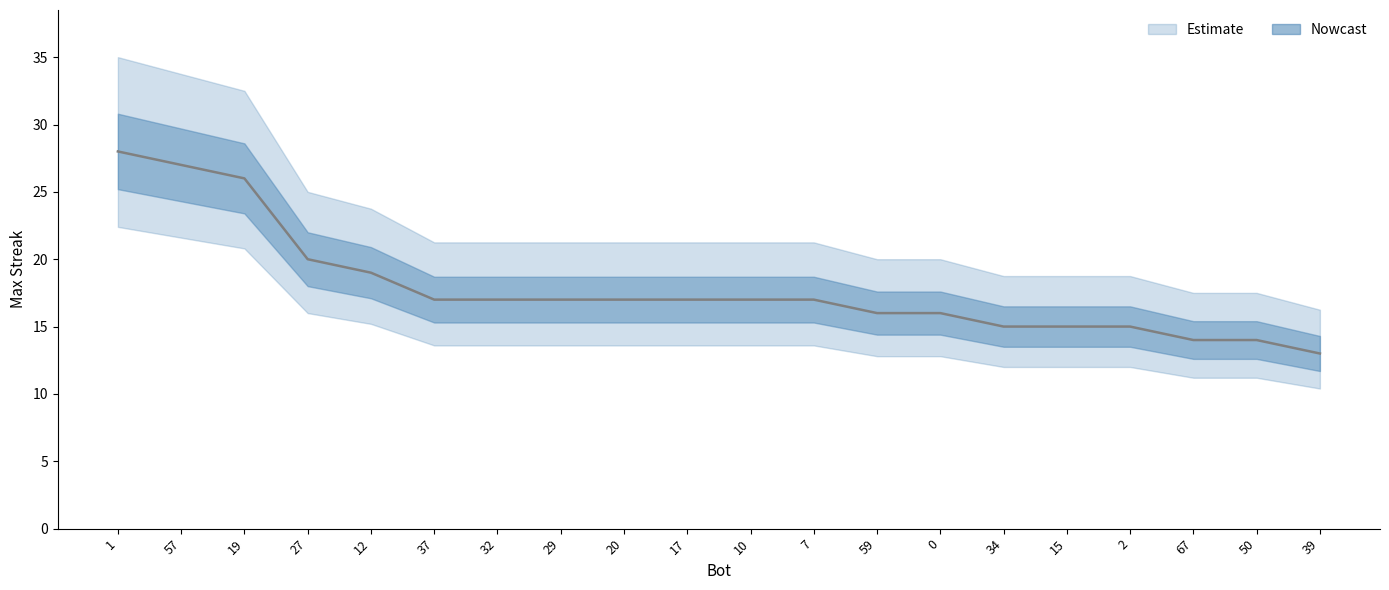

What is the label of the 7th point from the left?

32